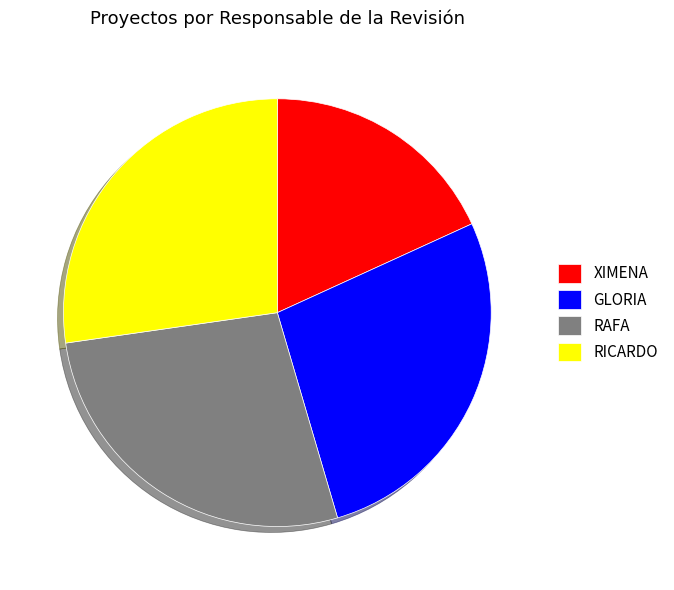

Does any single category account for the majority?

No